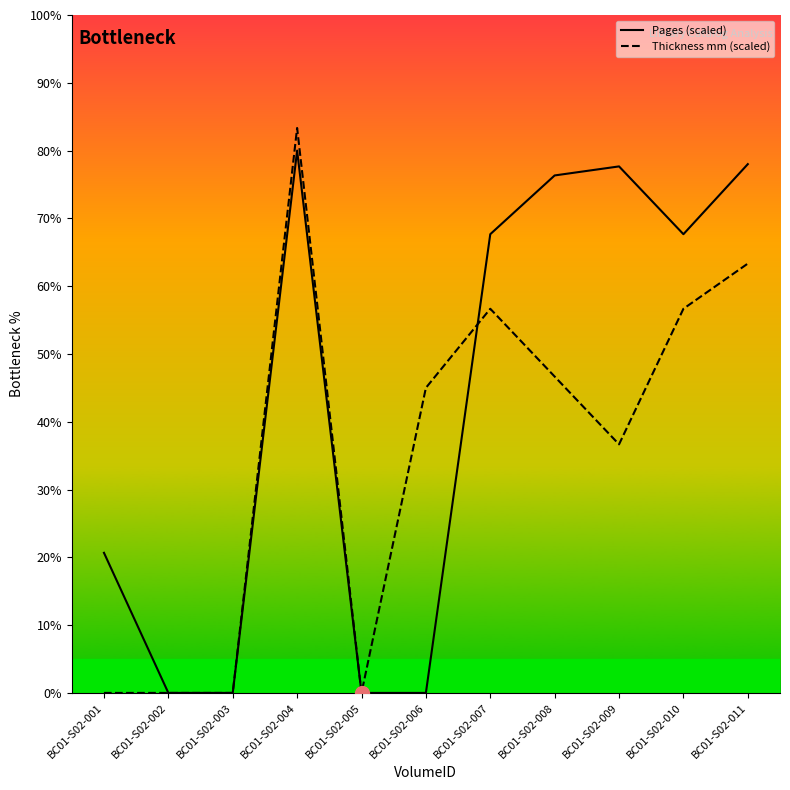

True or false: Thickness mm (scaled) and Pages (scaled) intersect in this chart.

True